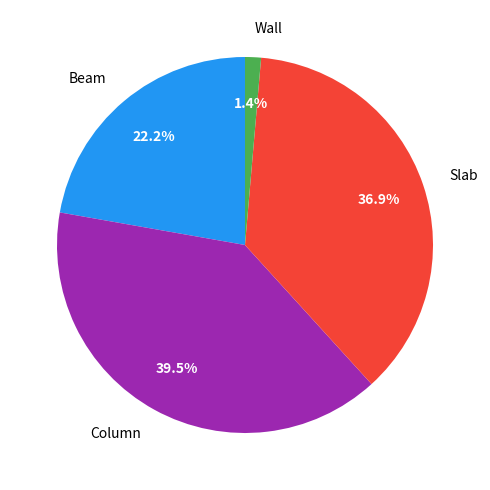

Rank the categories by value from lowest to highest.

Wall, Beam, Slab, Column